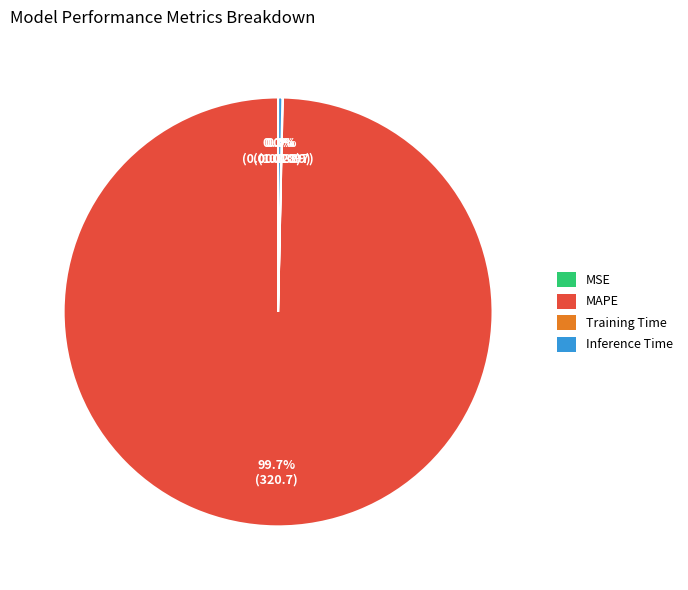

Which category accounts for the majority?

MAPE